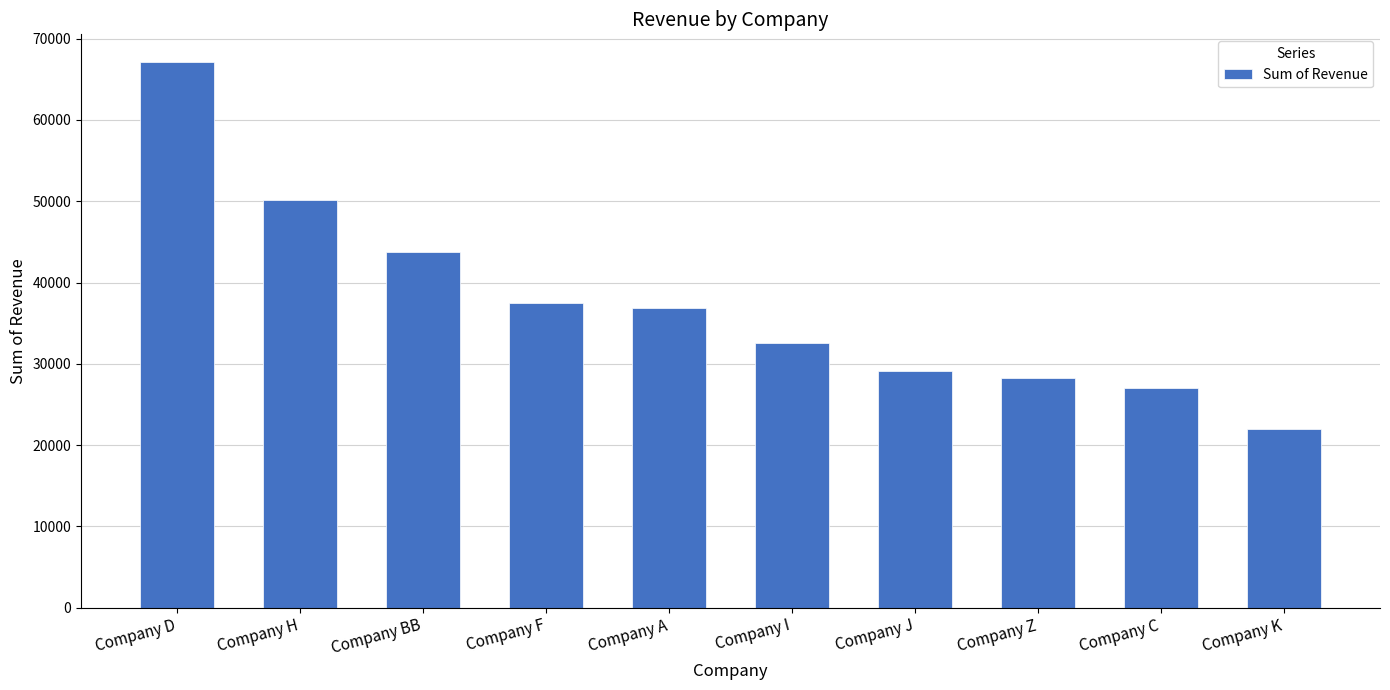

What is the change in value from Company A to Company C?

-9834.6